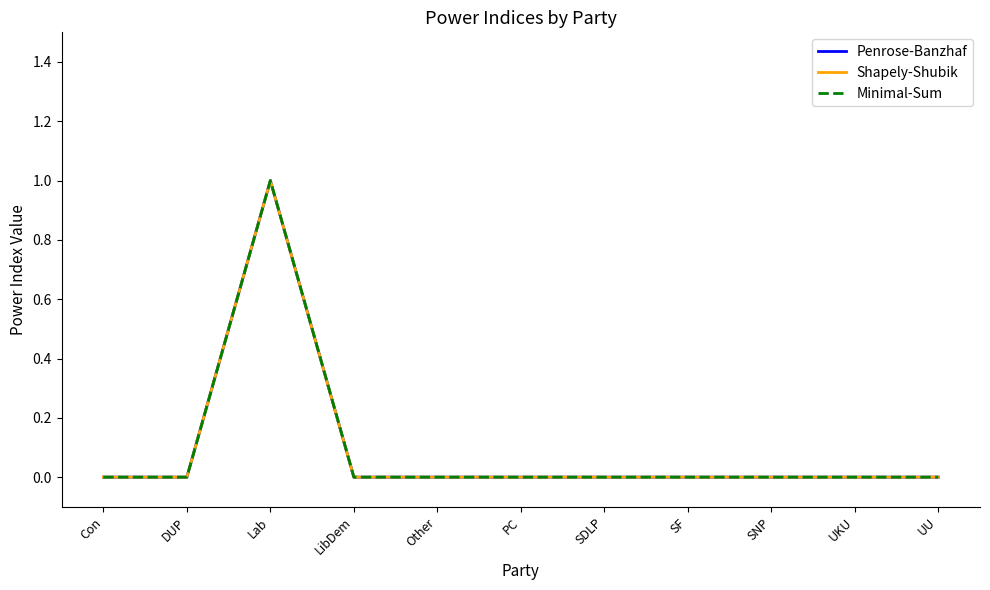

At which label does Penrose-Banzhaf reach its peak?

Lab